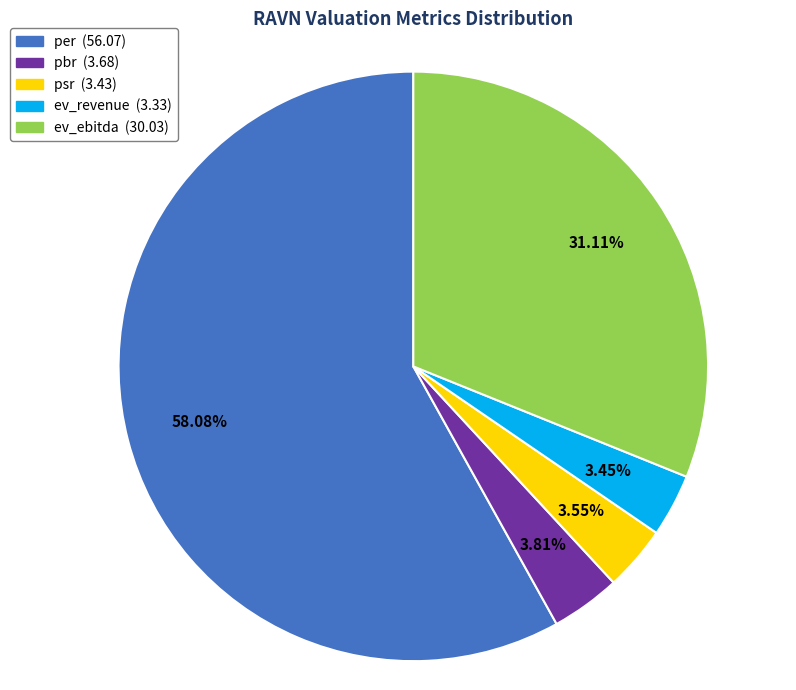

Which has a higher value, per or psr?

per